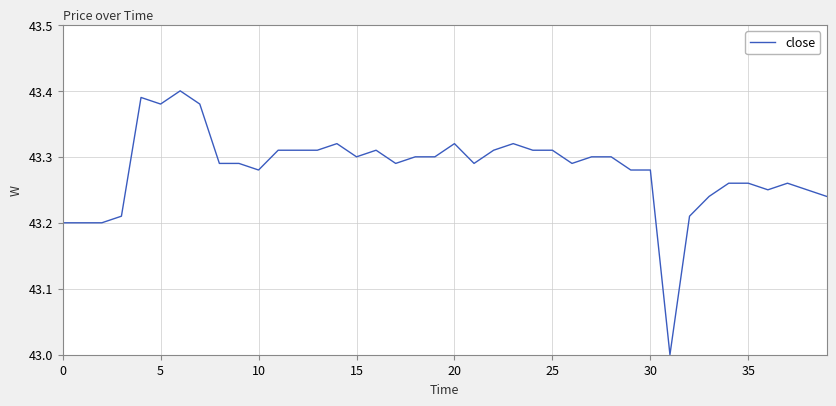

What is the difference between the maximum and minimum values?

0.4